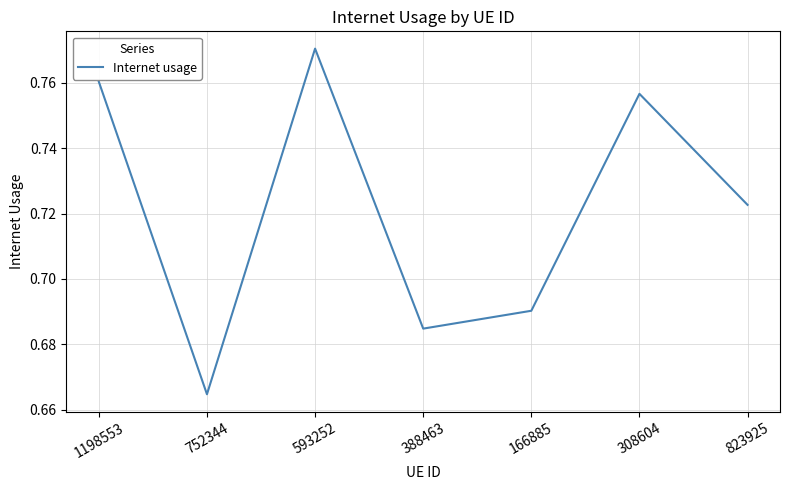

What is the sum of the values at 823925 and 308604?

1.5